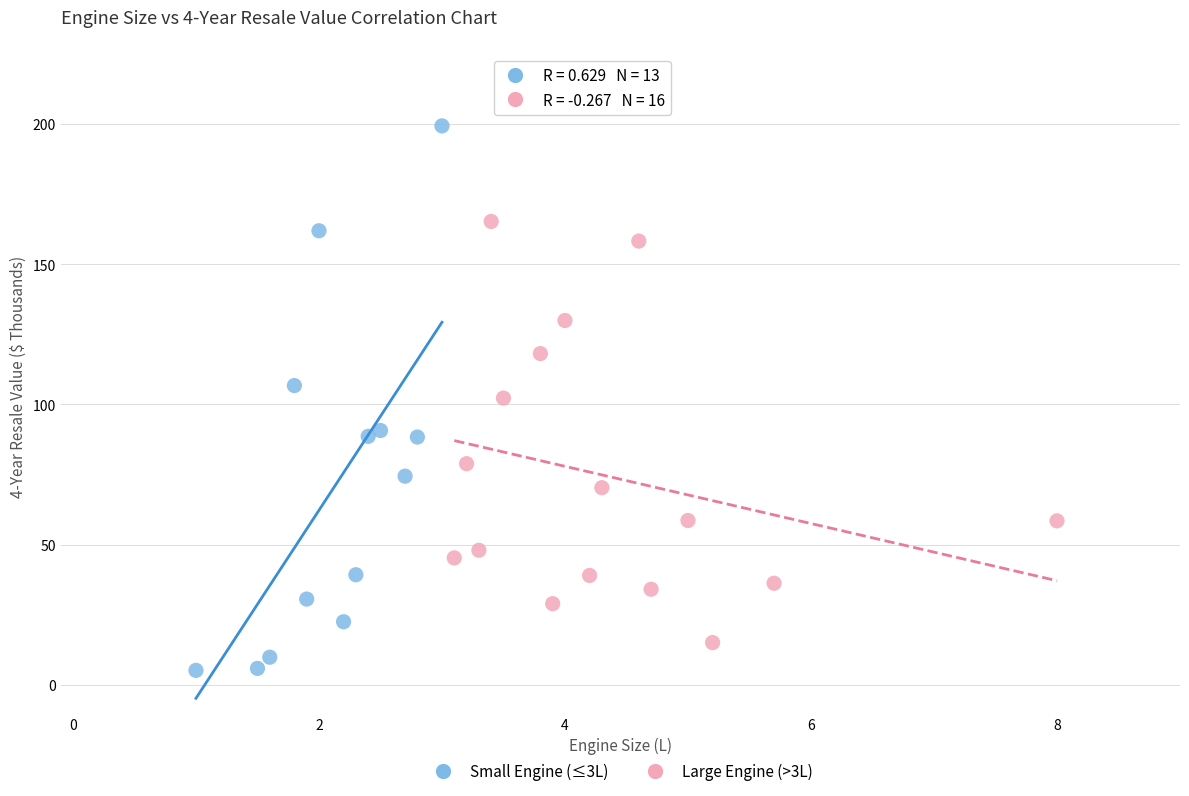

What are all the series names shown in the legend?

Small Engine (≤3L), Large Engine (>3L)